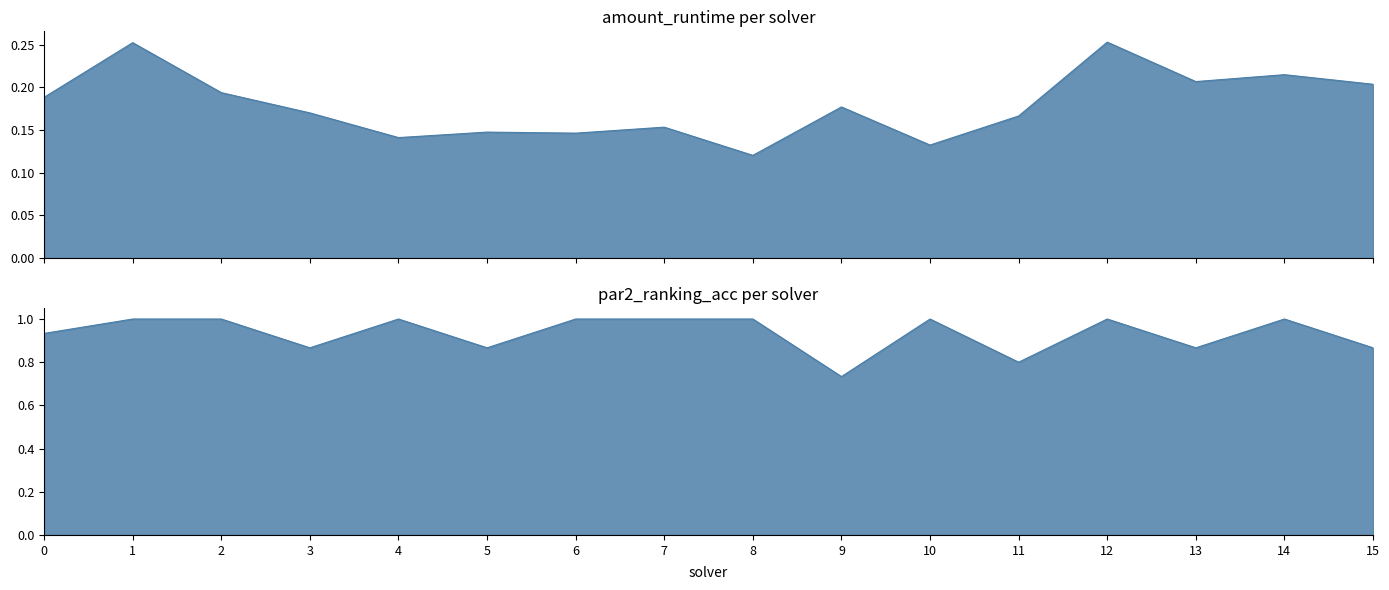

Is it true that amount_runtime equals 0.2 at 15?

True